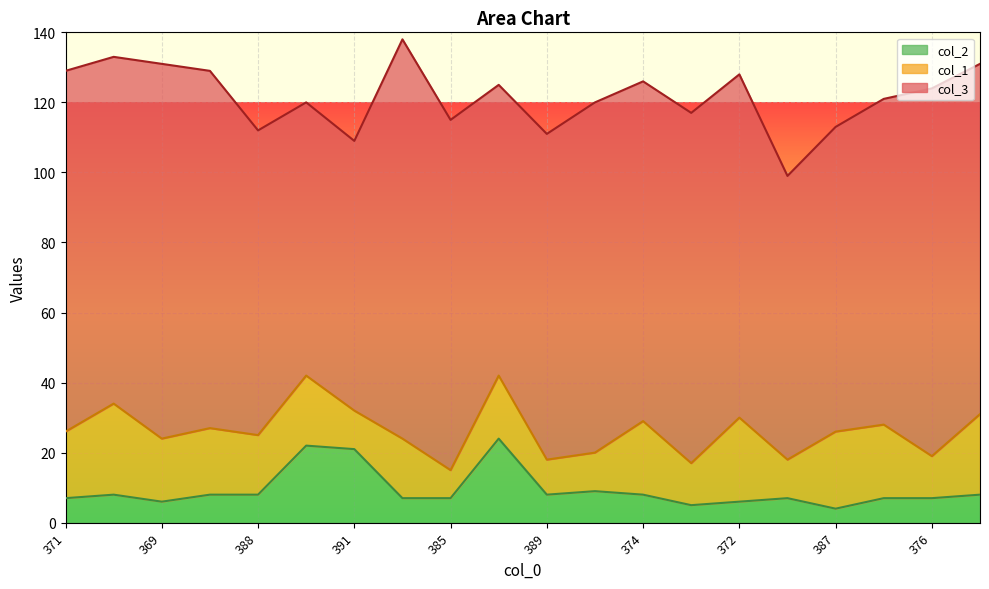

What are all the series names shown in the legend?

col_2, col_1, col_3